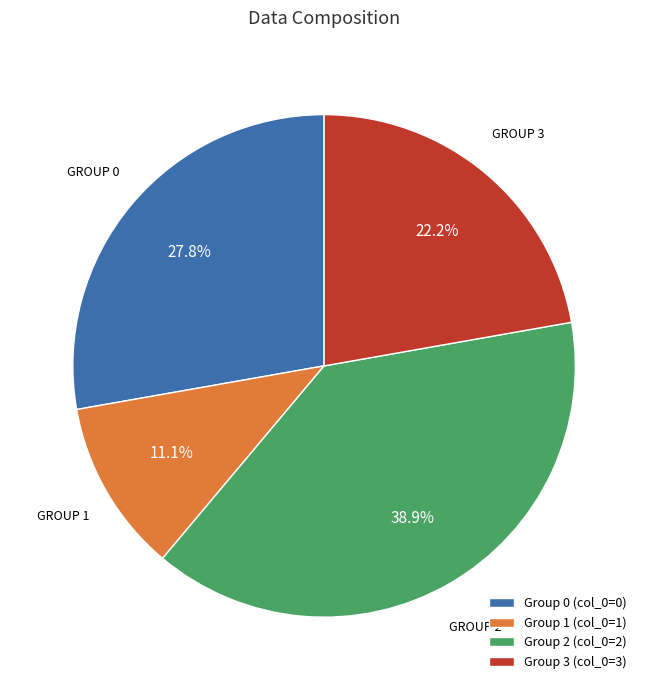

Which category has the biggest portion of the pie?

Group 2 (col_0=2)